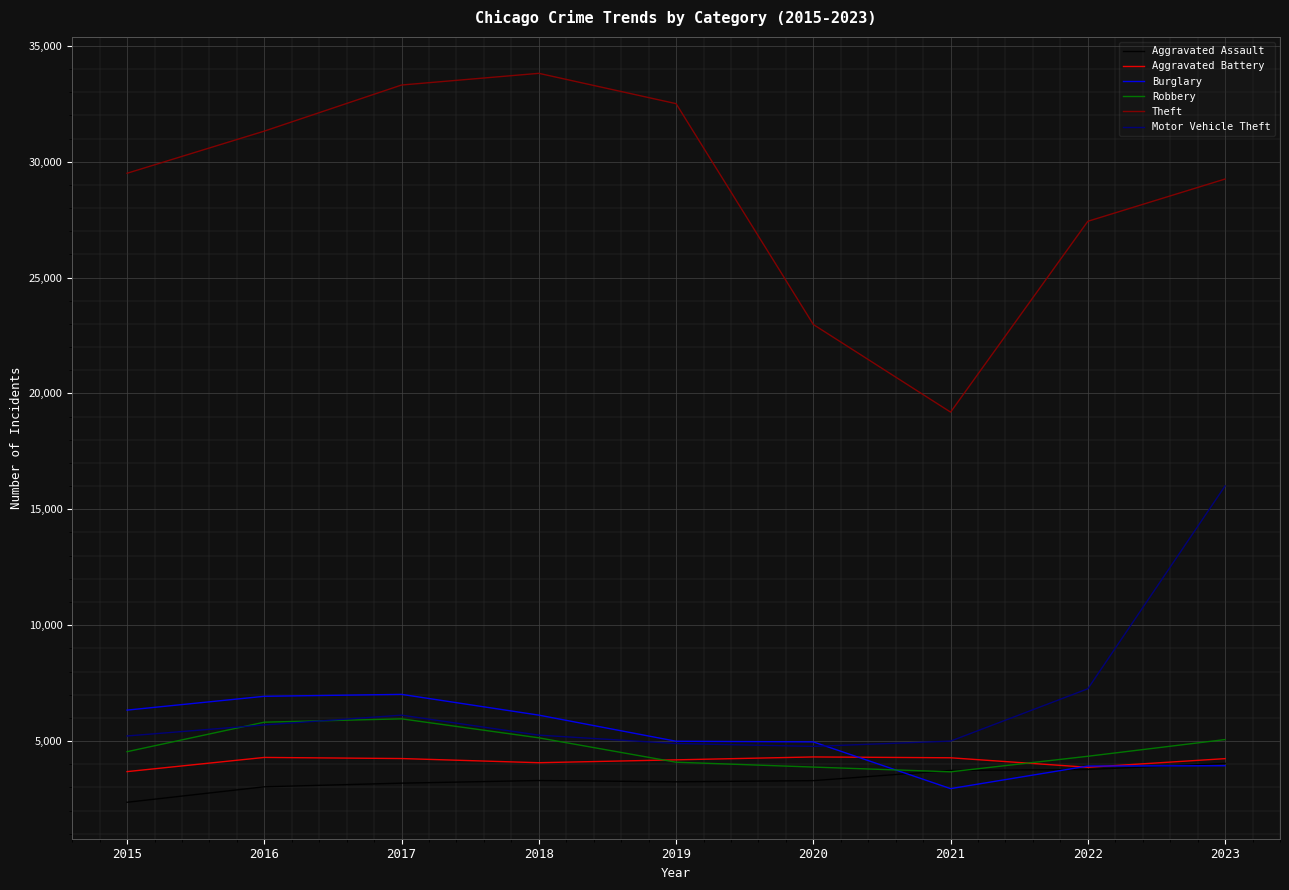

True or false: Motor Vehicle Theft and Theft cross at least once.

False